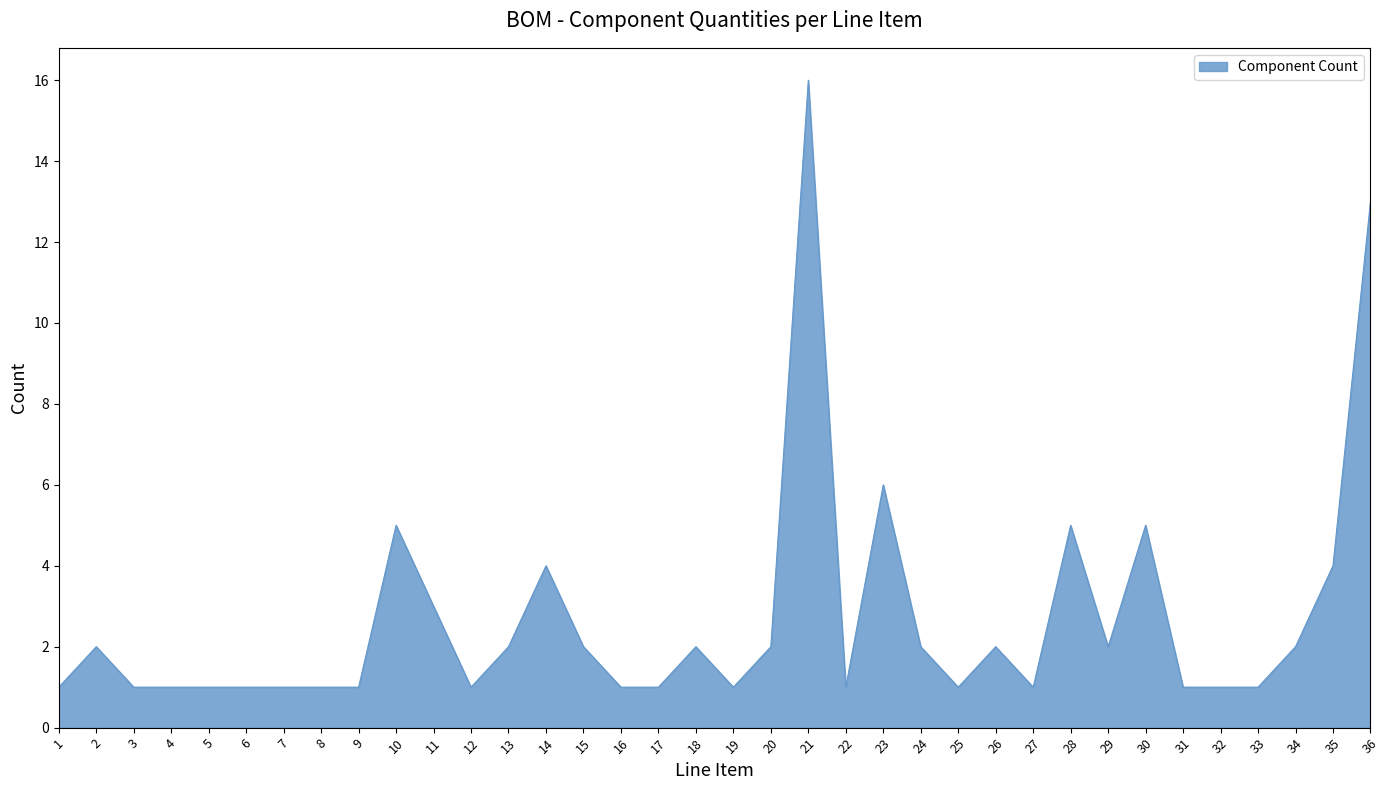

What is the maximum value shown in the chart?

16